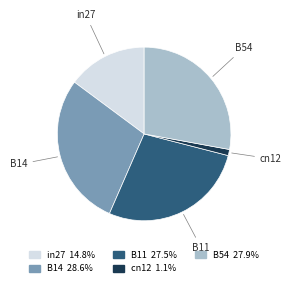

Combined, do B14 and B54 account for over 50%?

Yes